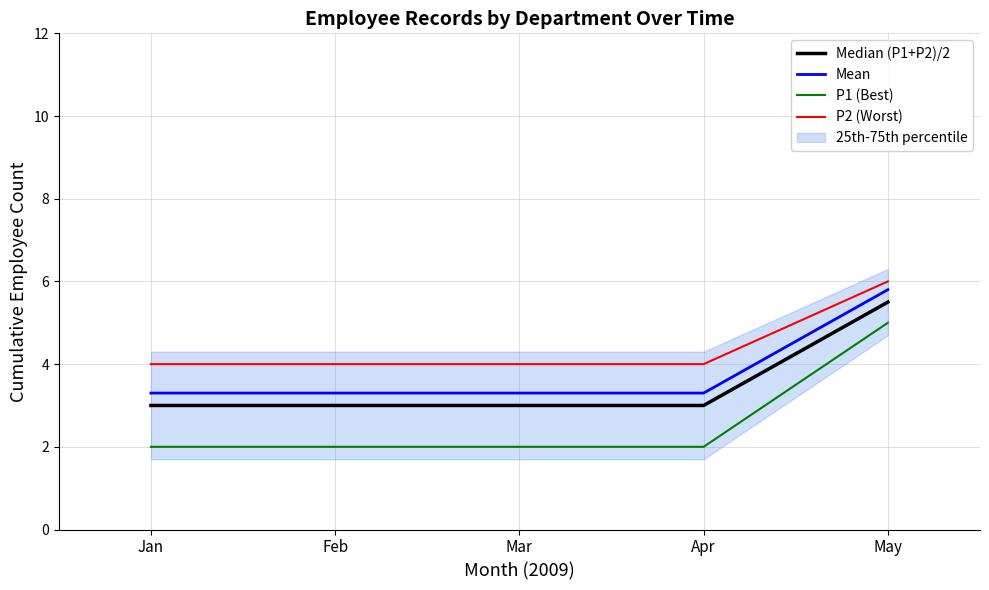

What is the sum of the P2 (Worst) values at Jan and Mar?

8.0